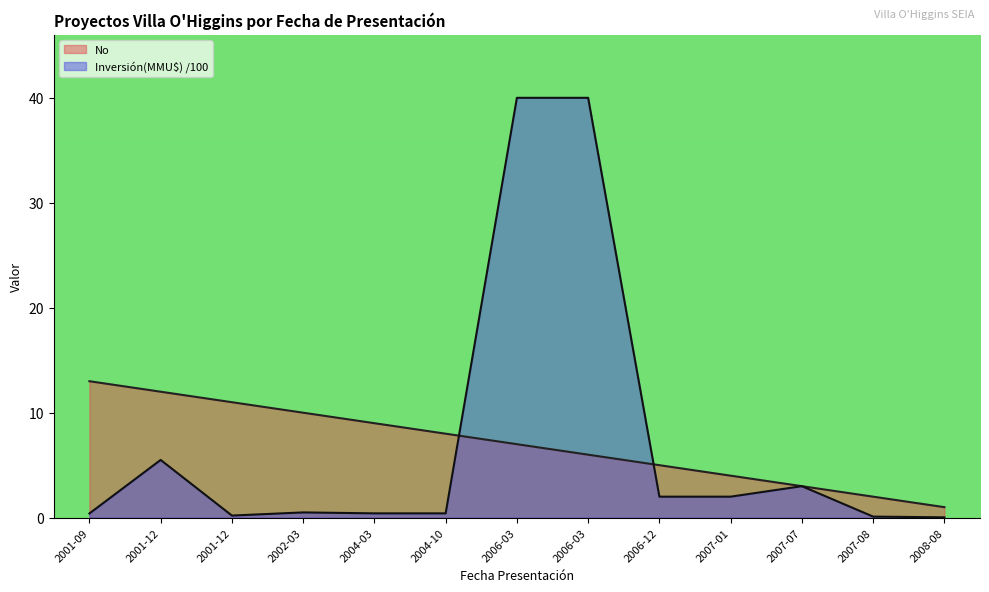

What is the label of the 4th point from the right?

2007-01